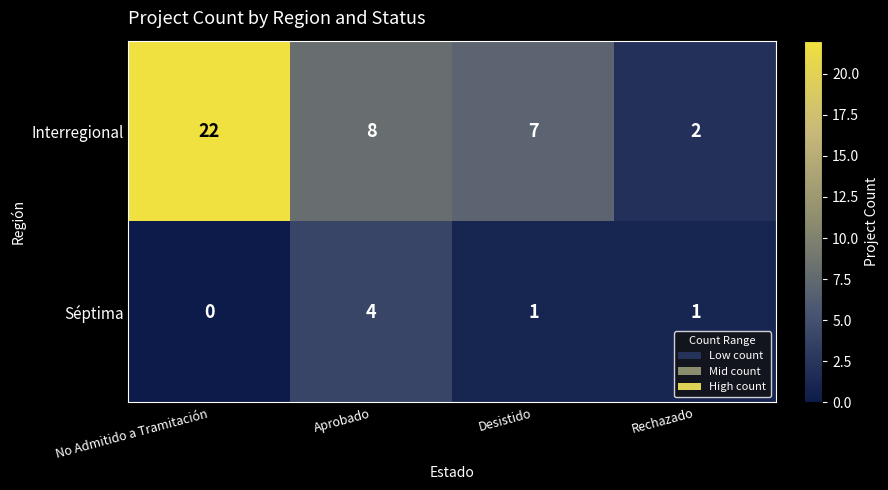

What is the sum of the Interregional values at Rechazado and Aprobado?

10